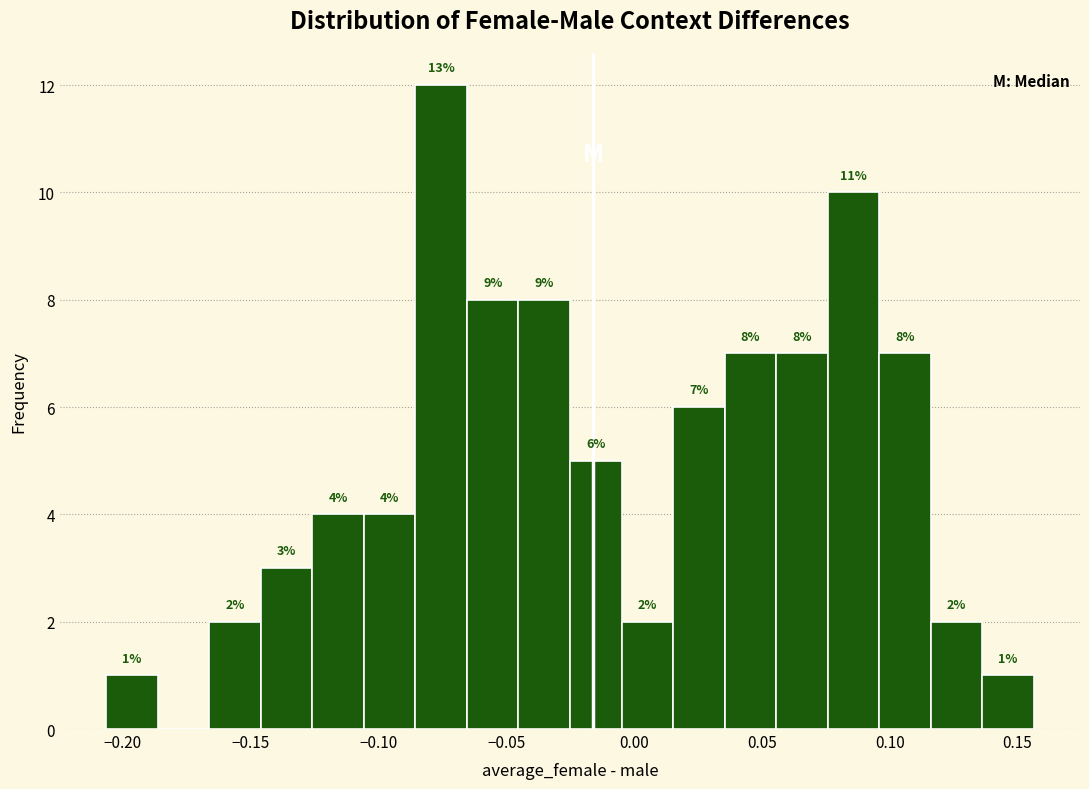

Which range on the x-axis has the tallest bar?

-0.085 to -0.065